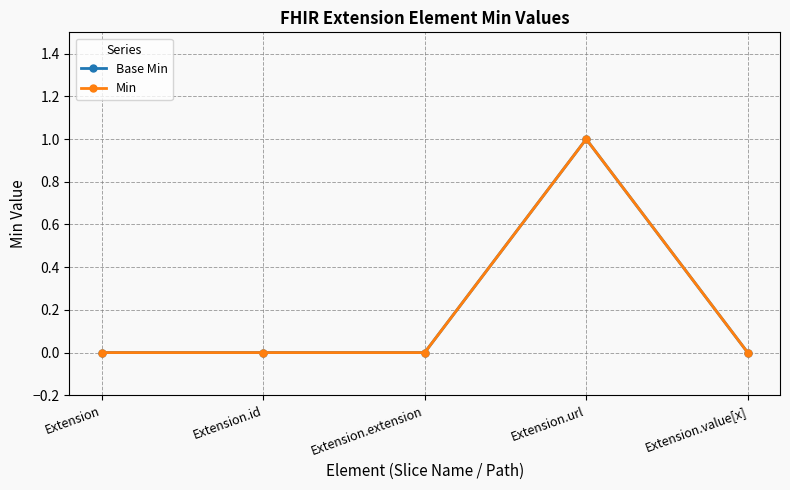

List the labels in order of Min value, smallest first.

Extension, Extension.id, Extension.extension, Extension.value[x], Extension.url